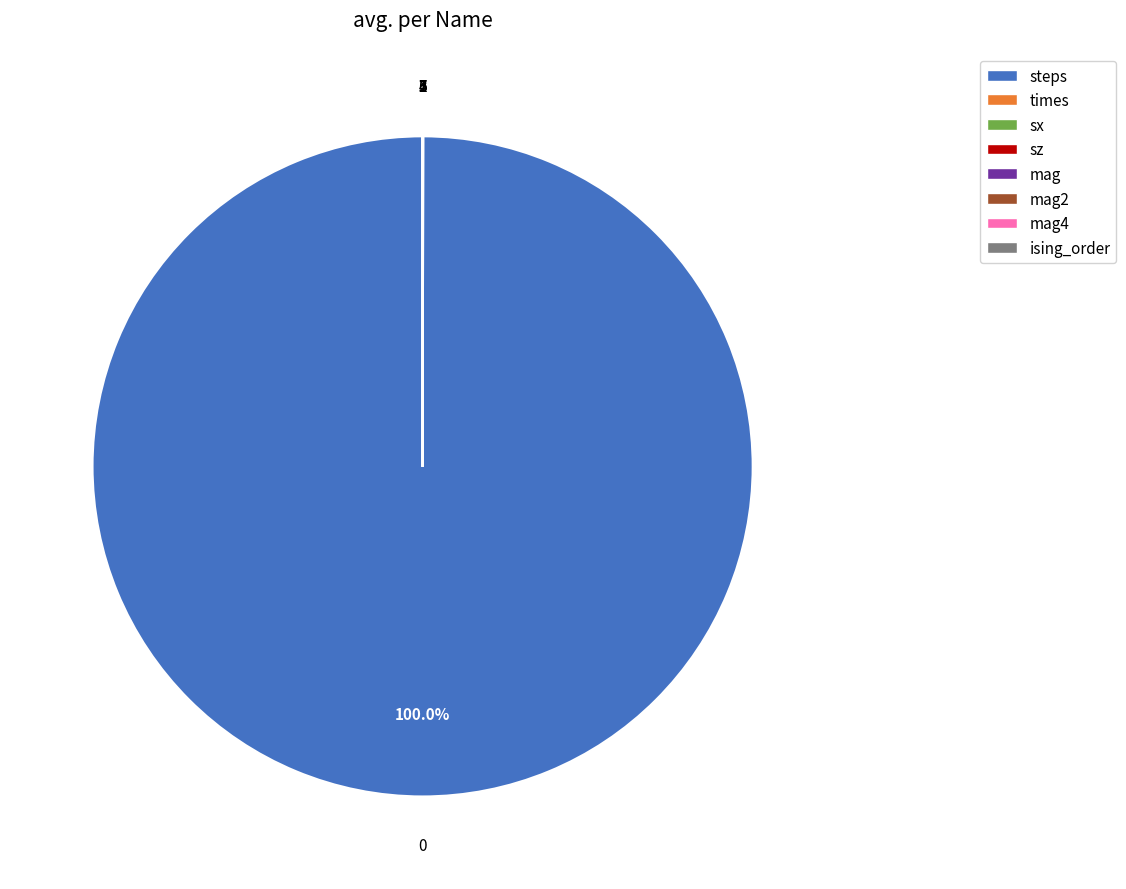

Does any single category account for the majority?

Yes